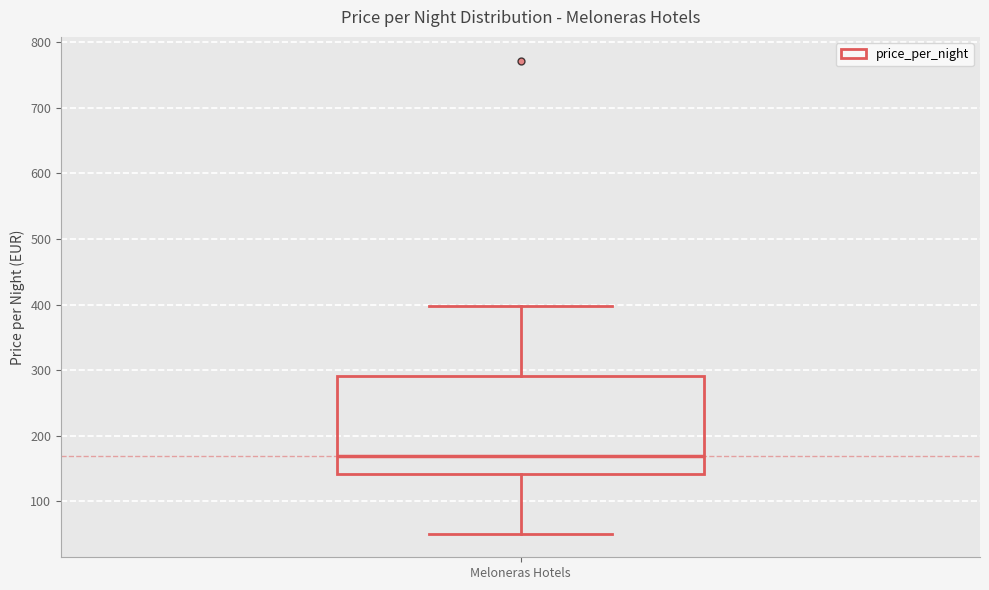

Read this box plot against the y-axis: the position of the median line, the range covered by the box, and the ends of both whiskers. The values are not printed on the chart, so give them approximately, as read against the axis.

median 170, box 140 to 290, whiskers 50 to 400